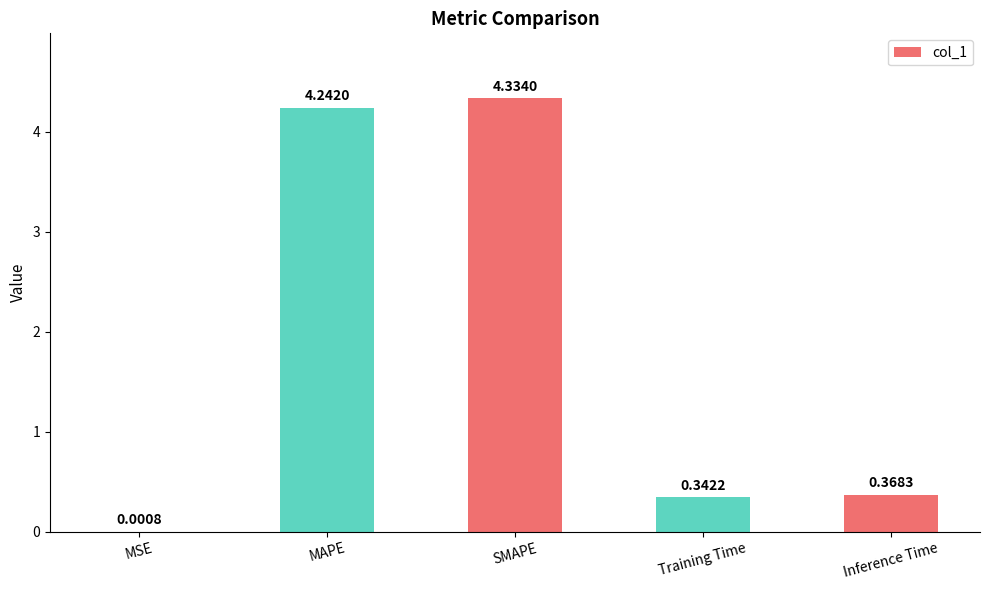

What is the change in value from SMAPE to Inference Time?

-4.0